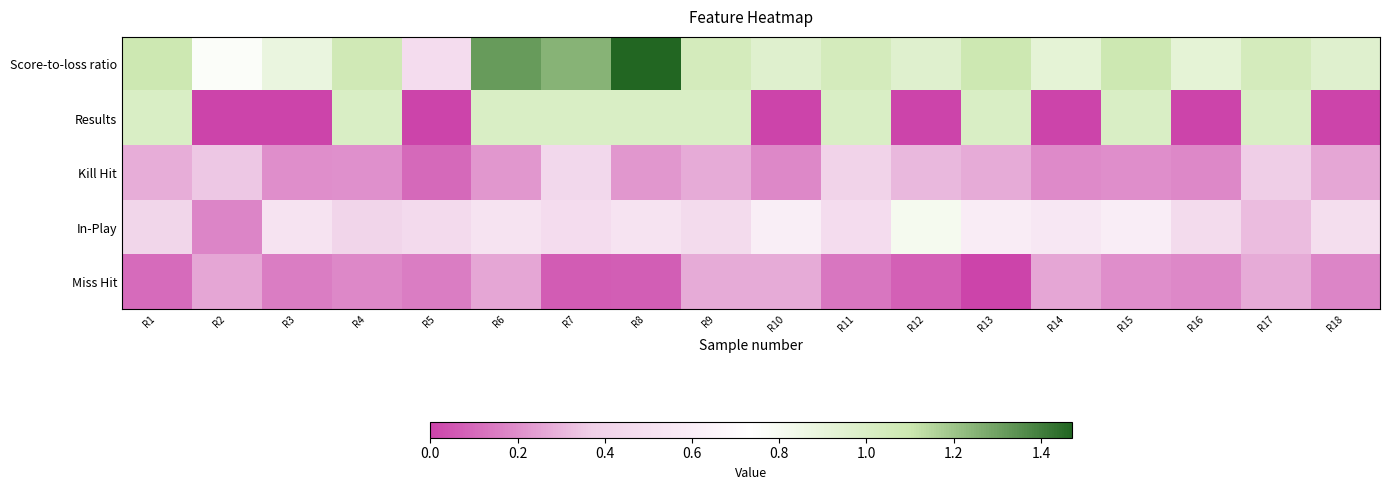

At how many categories does at least one series exceed 1?

10